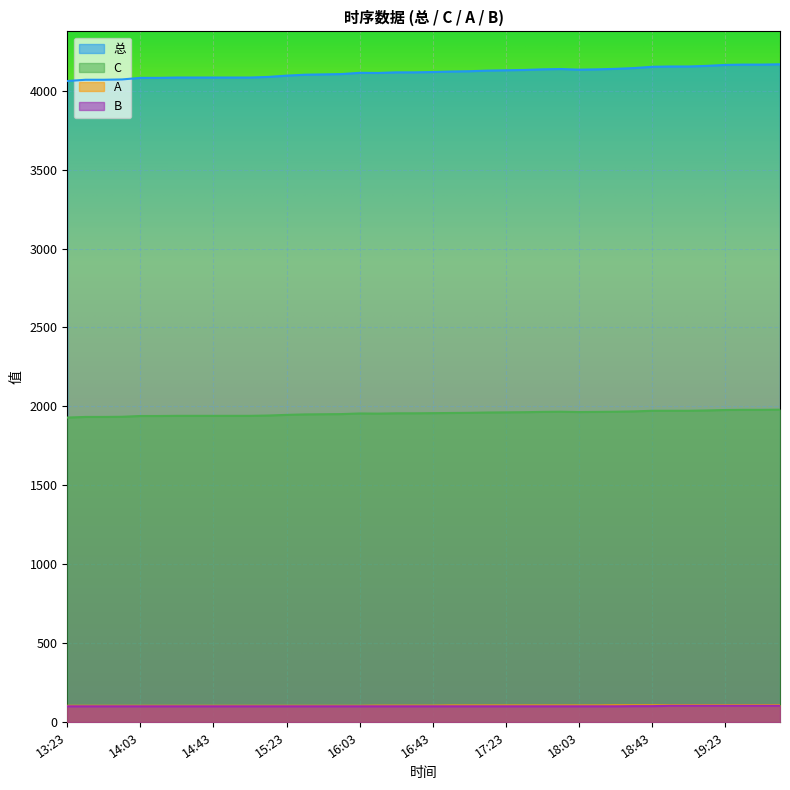

How many distinct data groups are displayed?

4